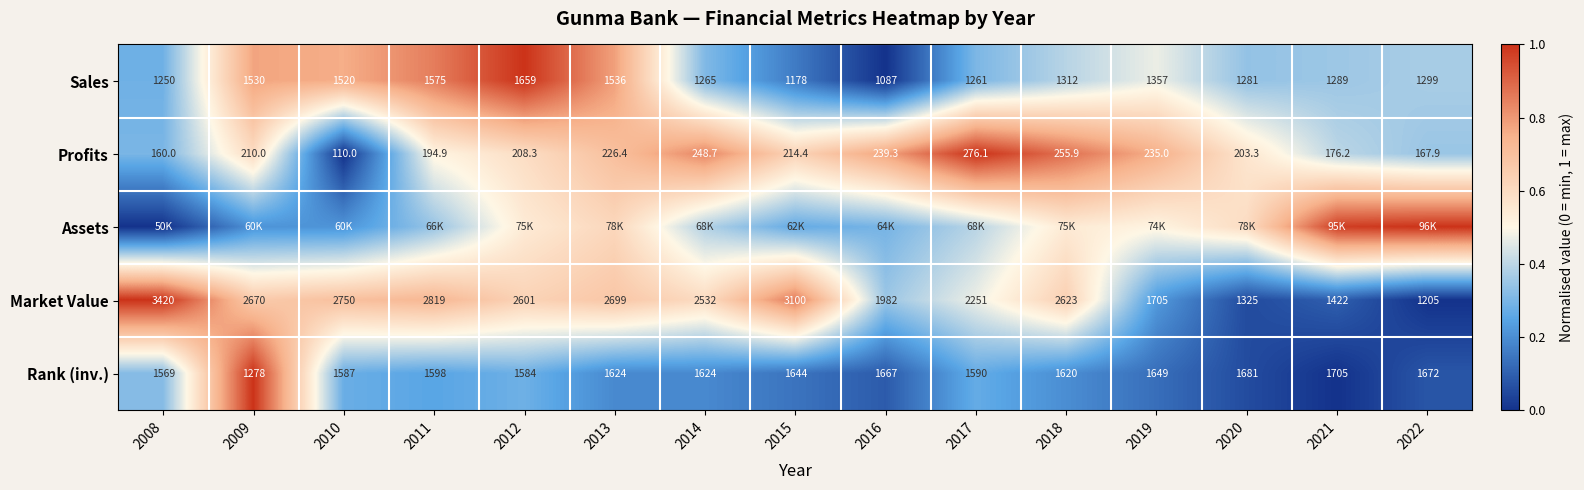

What is the difference between the Profits values at 2013 and 2016?

0.1